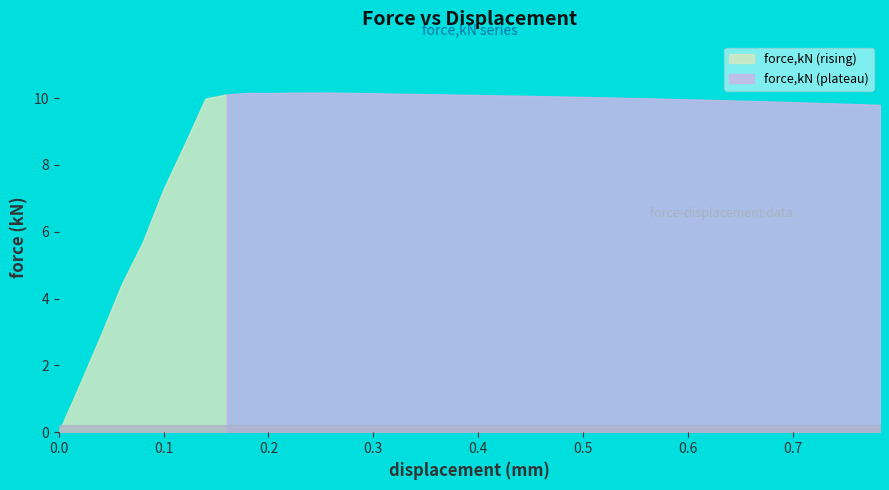

What is the change in value from 0.43983 to 0.601371?

-0.1